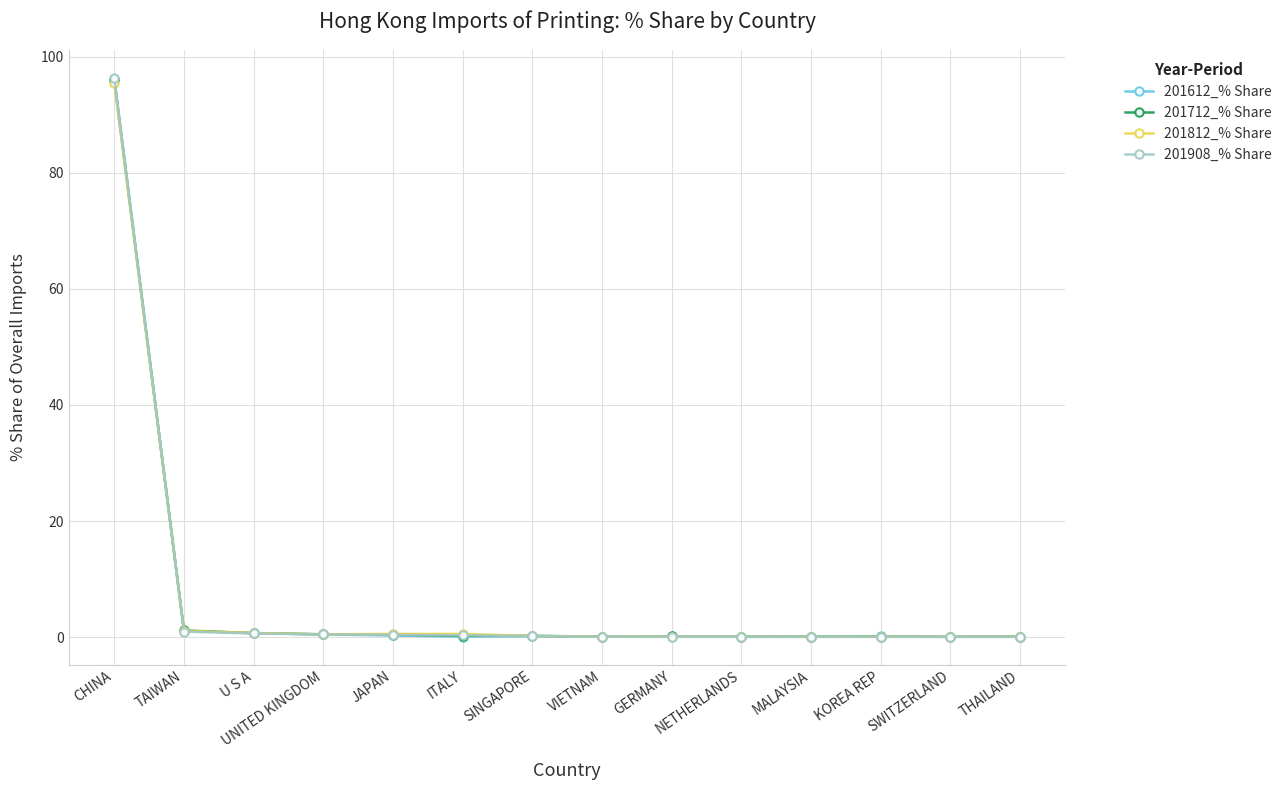

What position from the right is CHINA?

14